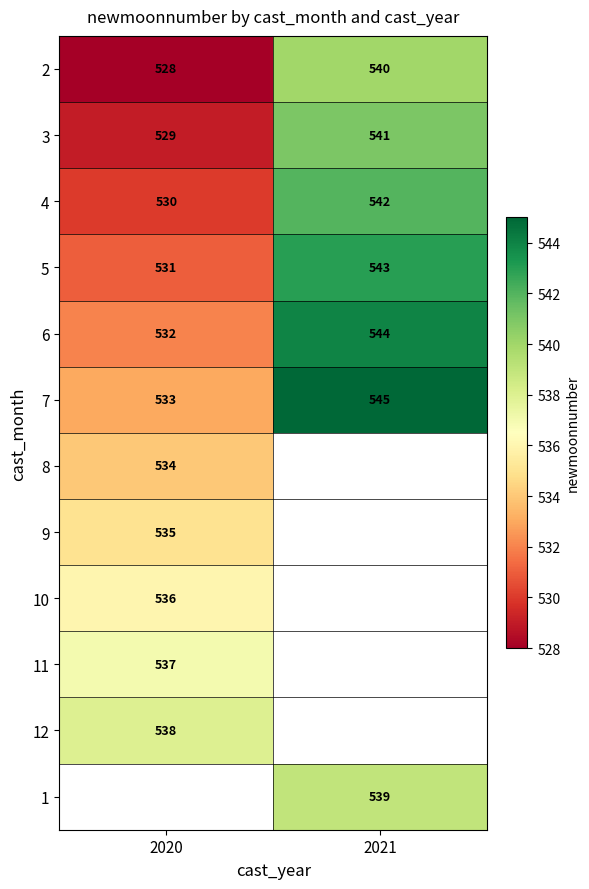

Rank the categories by 4 value from highest to lowest.

2021, 2020